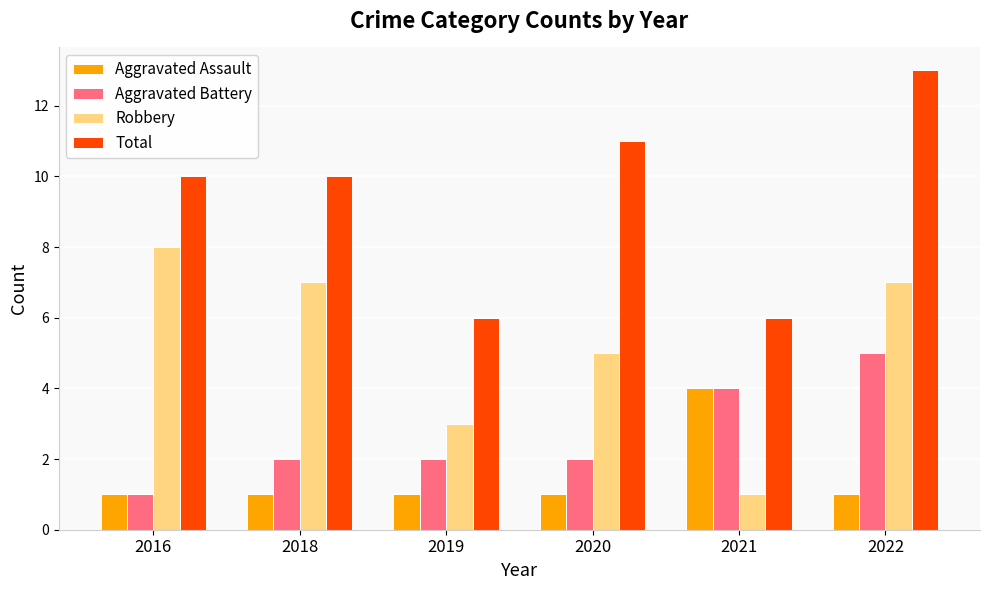

How many groups of bars are there?

6